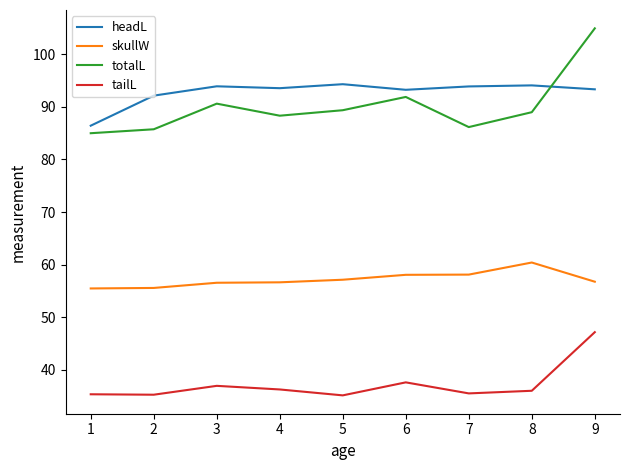

True or false: tailL has a value of 13.9 at 4.

False